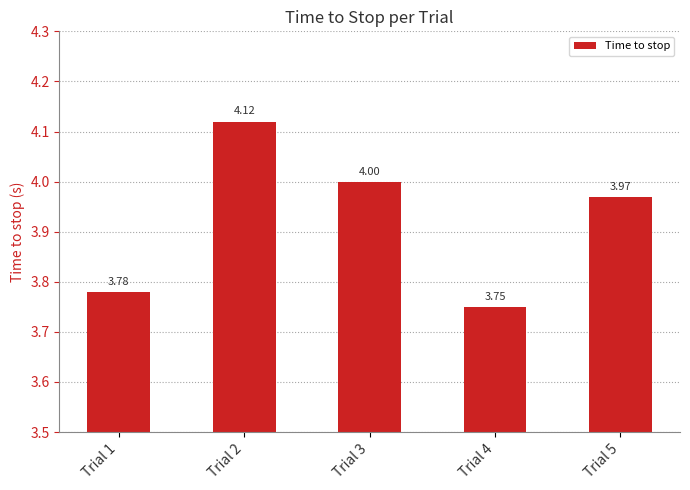

What is the sum of the values at Trial 3 and Trial 2?

8.1